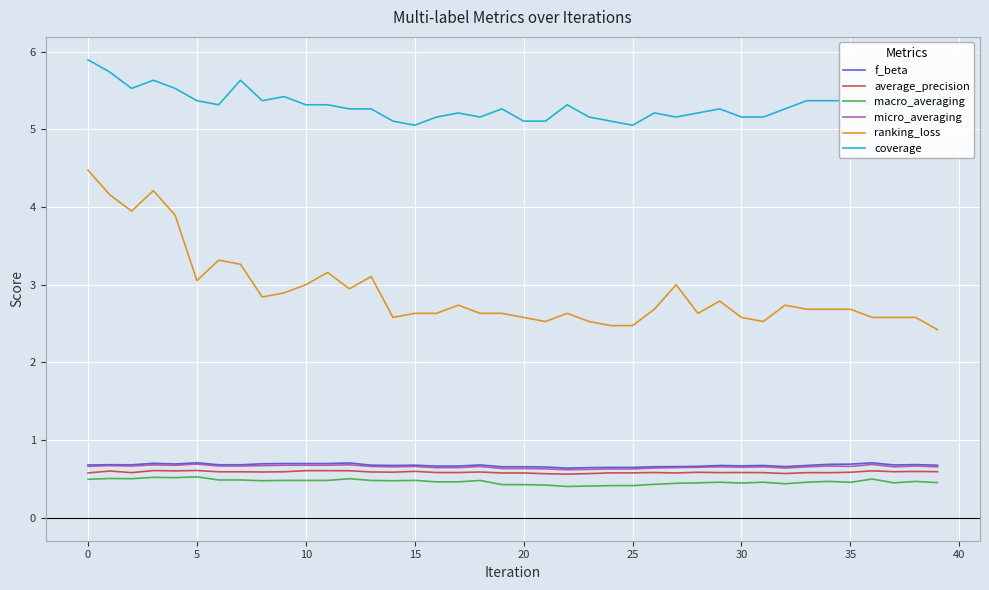

True or false: coverage and micro_averaging intersect in this chart.

False